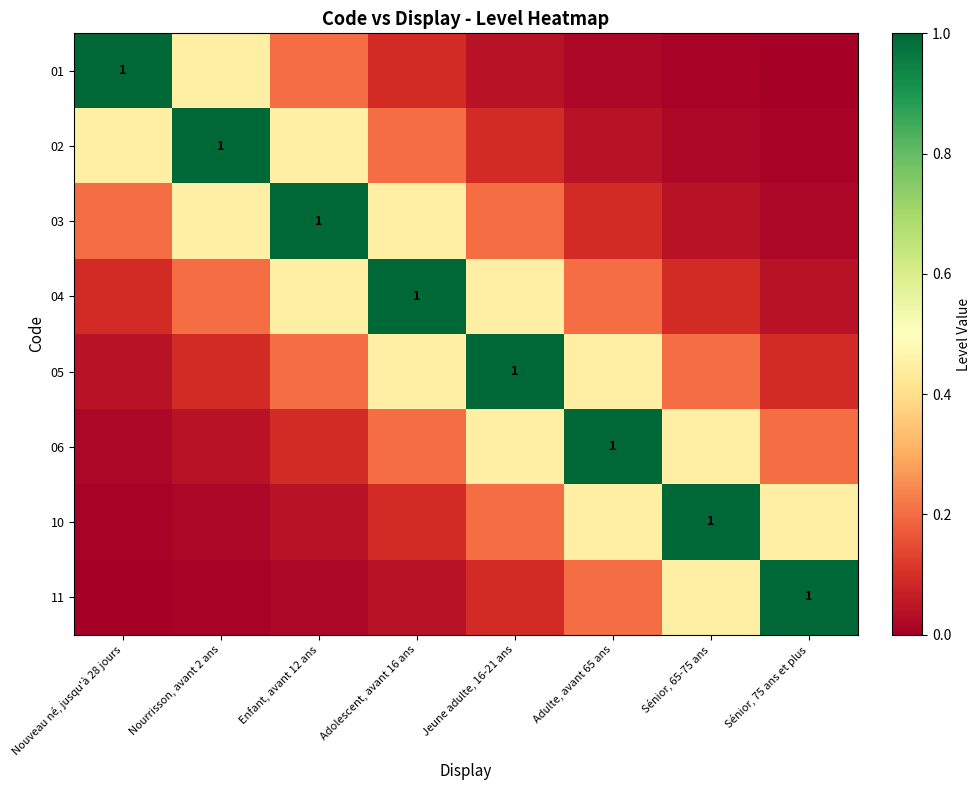

At Adulte, avant 65 ans, list the series in order from smallest to largest.

01, 02, 03, 04, 11, 05, 10, 06